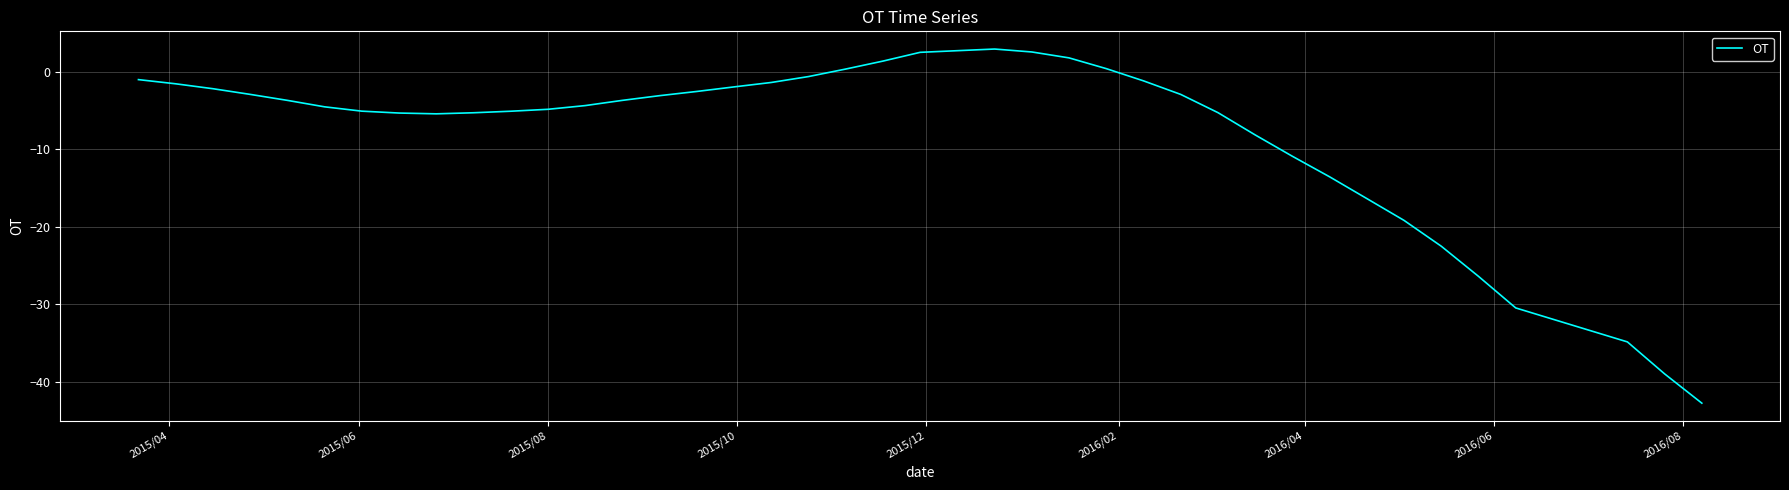

What is the difference between the maximum and minimum values?

45.7